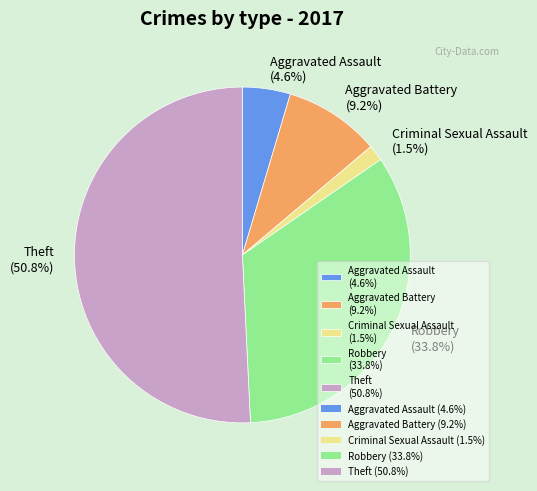

How much of the chart is everything except Robbery?

66.2%